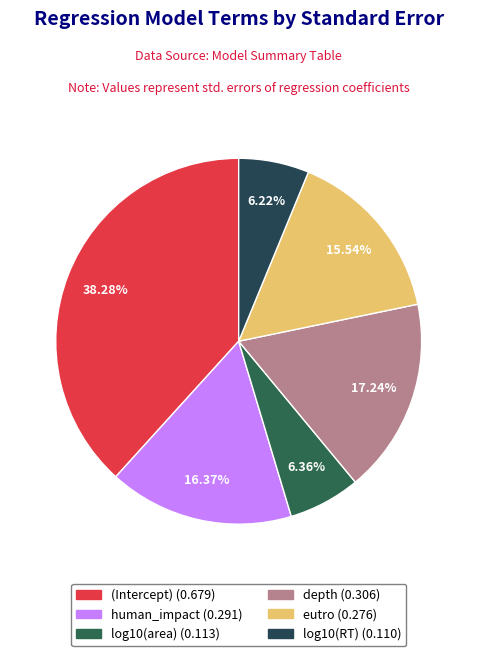

Combined, do log10(area) and eutro account for over 50%?

No